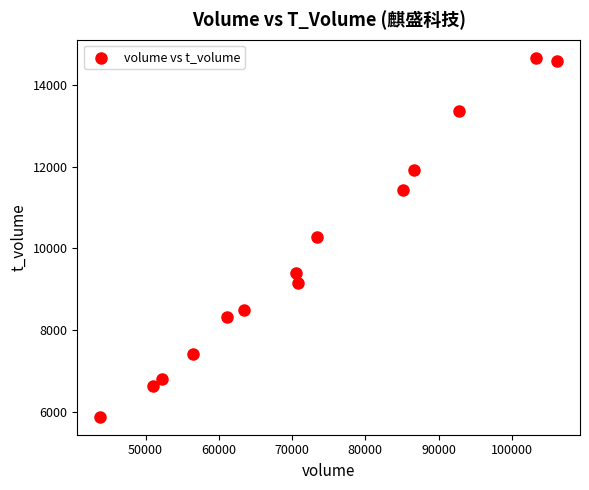

What is the range of X values (max minus min)?

62393